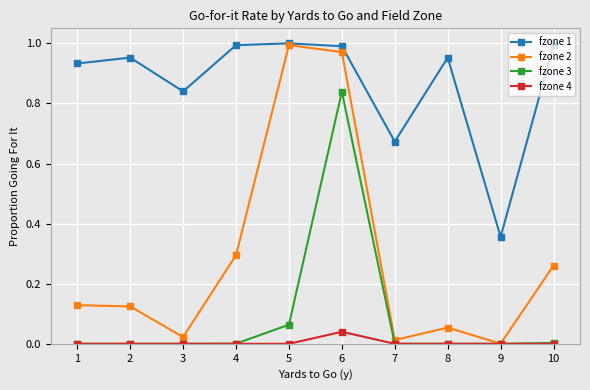

Which series changed the most between 1 and 5?

fzone 2